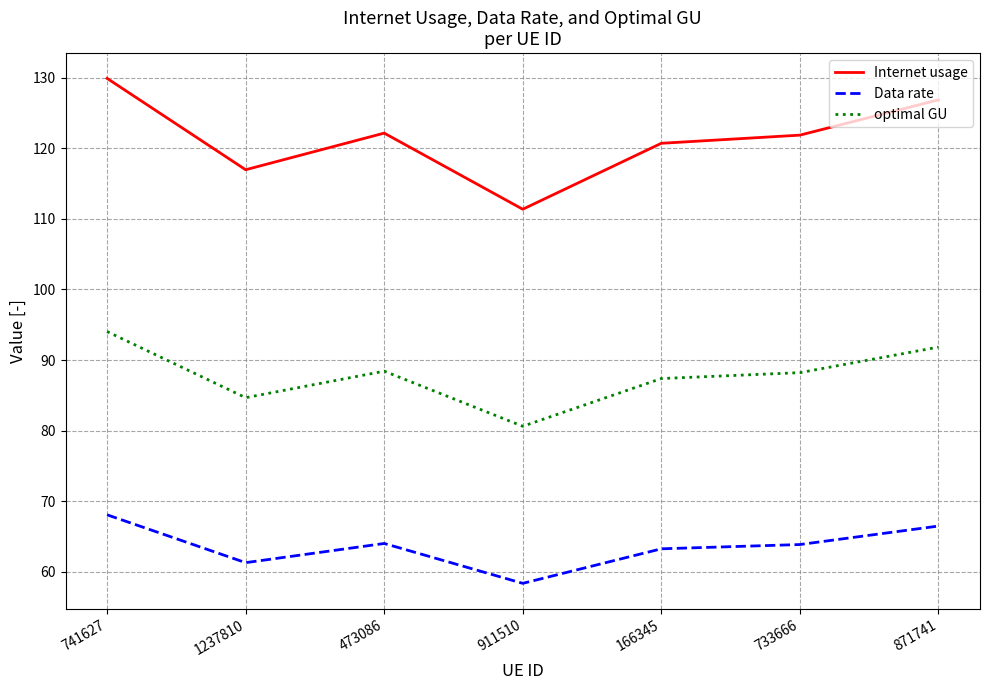

True or false: Internet usage and Data rate cross at least once.

False